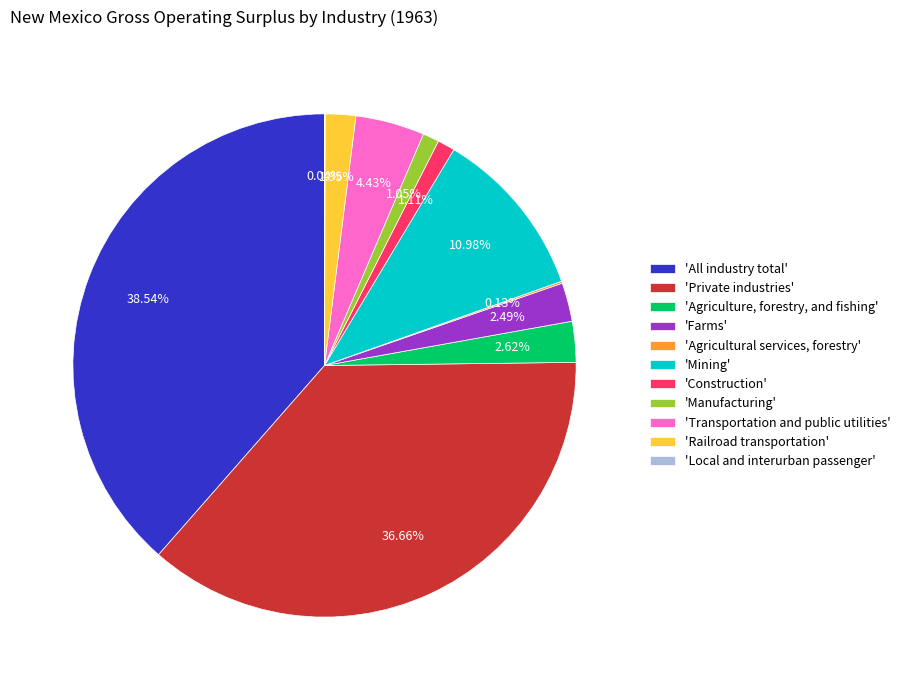

Is there a majority slice in this chart?

No